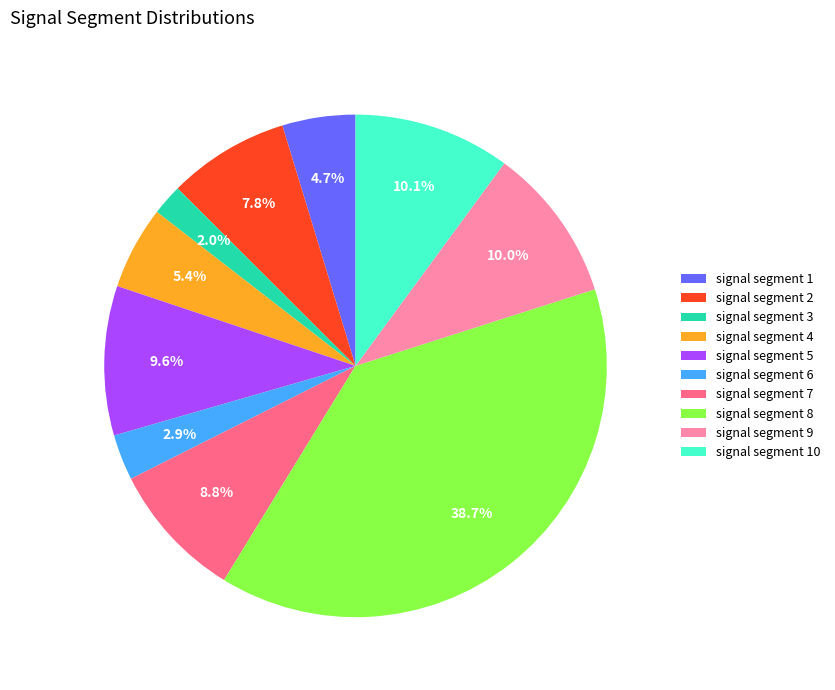

Does any single category account for the majority?

No